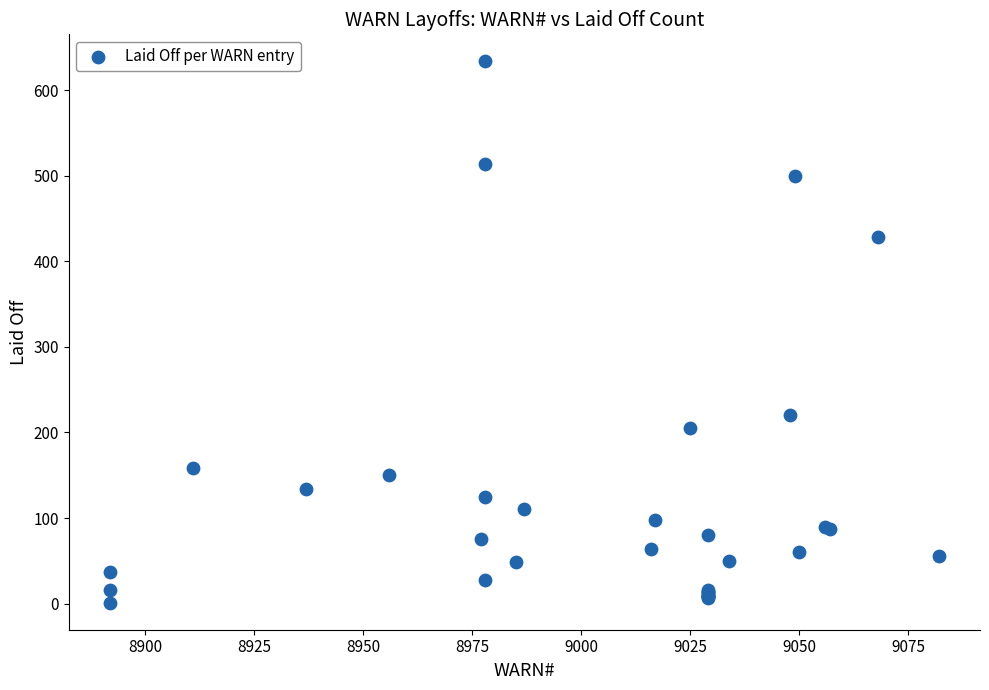

What Y value in the scatter plot is closest to 317?

221